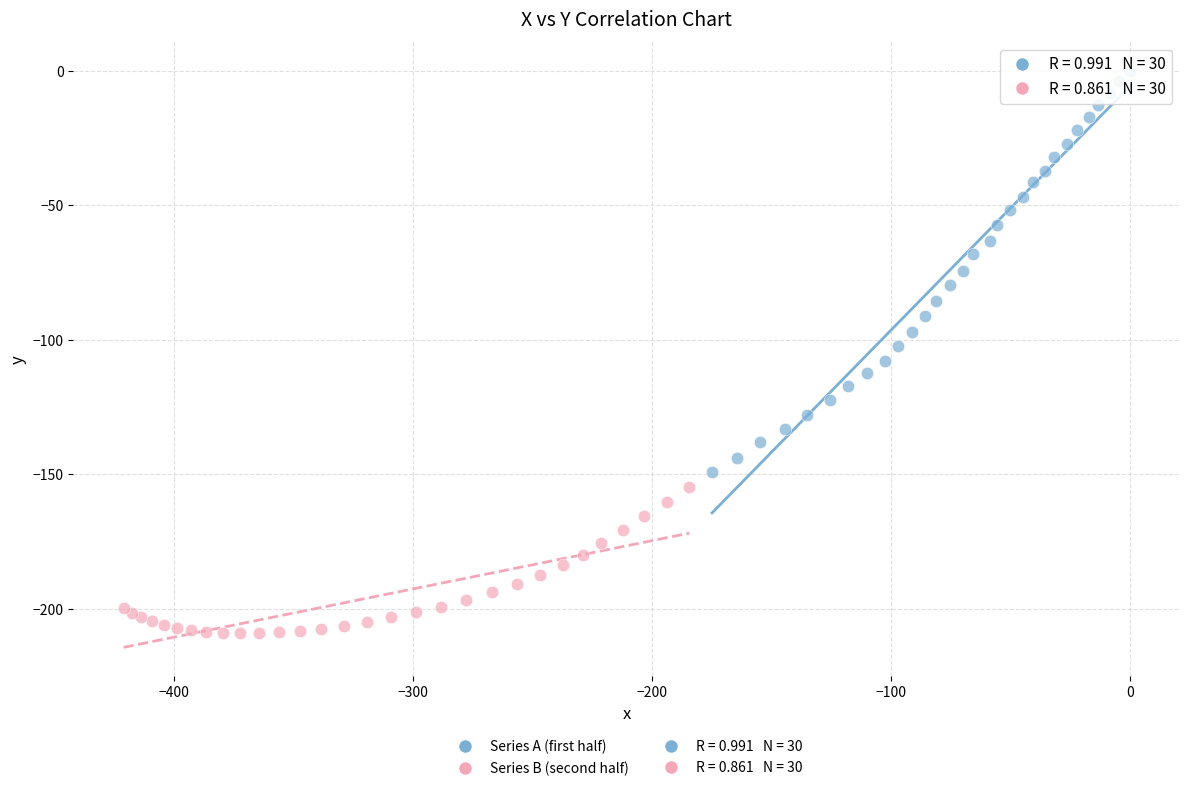

Which series contains the highest Y value?

Series A (first half)